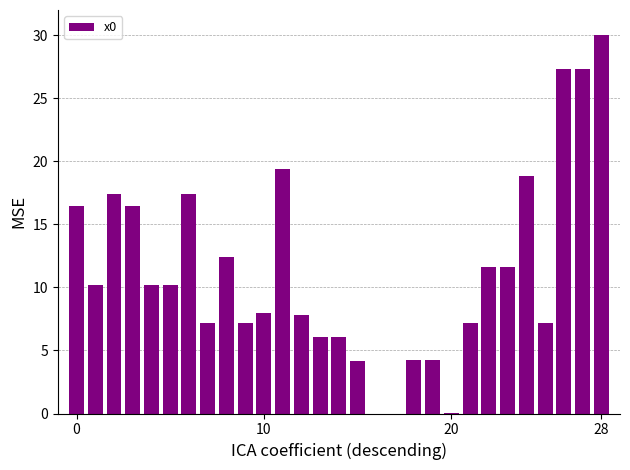

What is the difference between the maximum and minimum values?

30.0